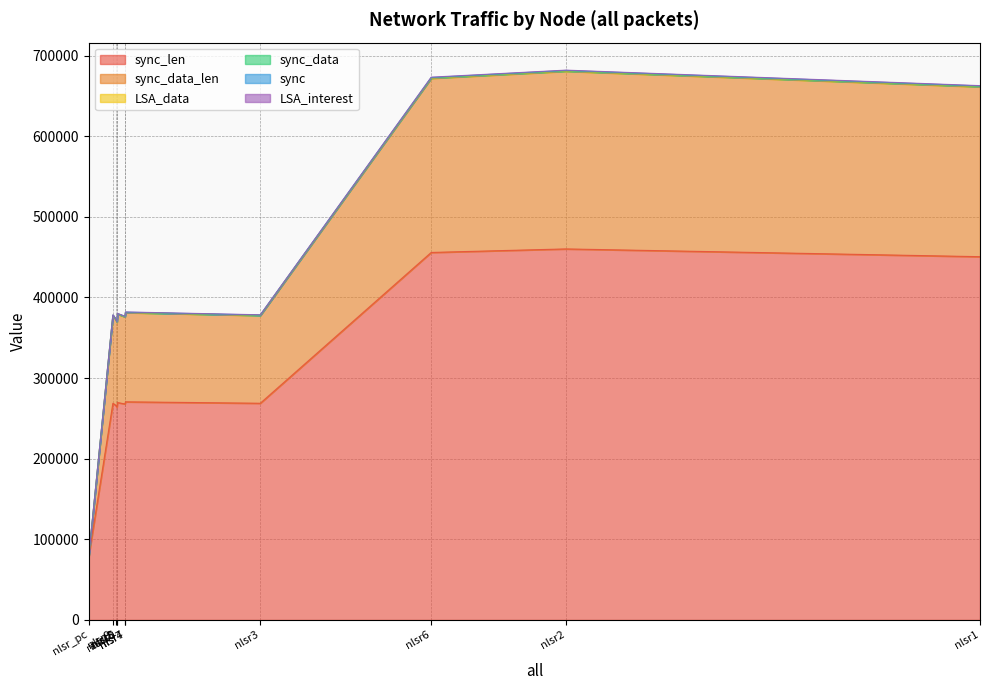

Rank the series at nlsr1 from highest to lowest value.

sync_len, sync_data_len, sync, LSA_interest, LSA_data, sync_data